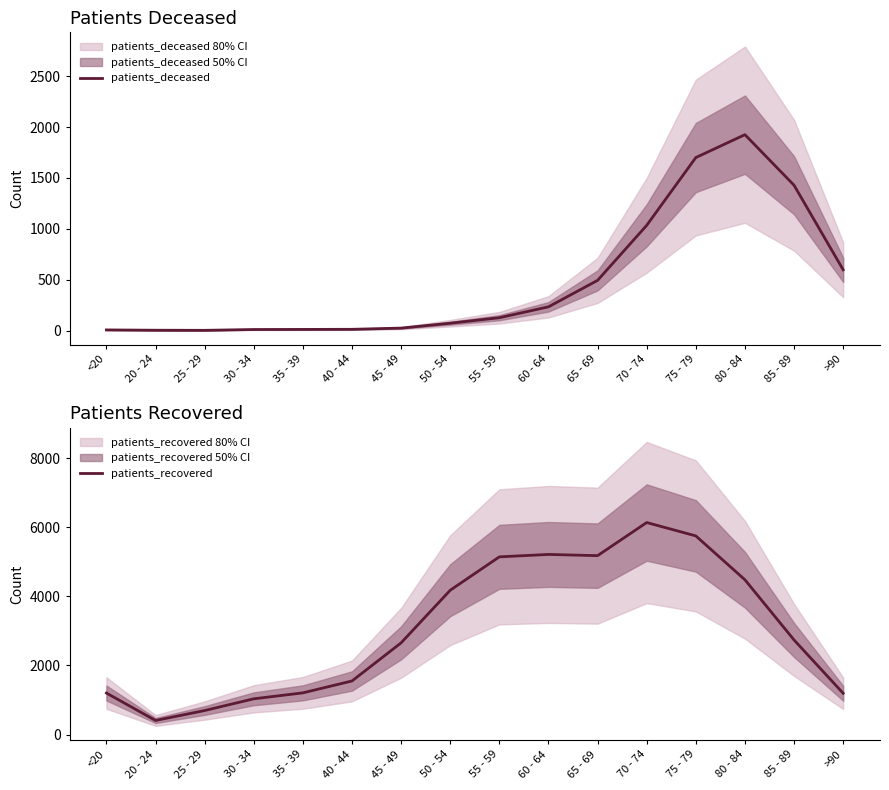

Does the chart display data point markers on the line(s)?

No